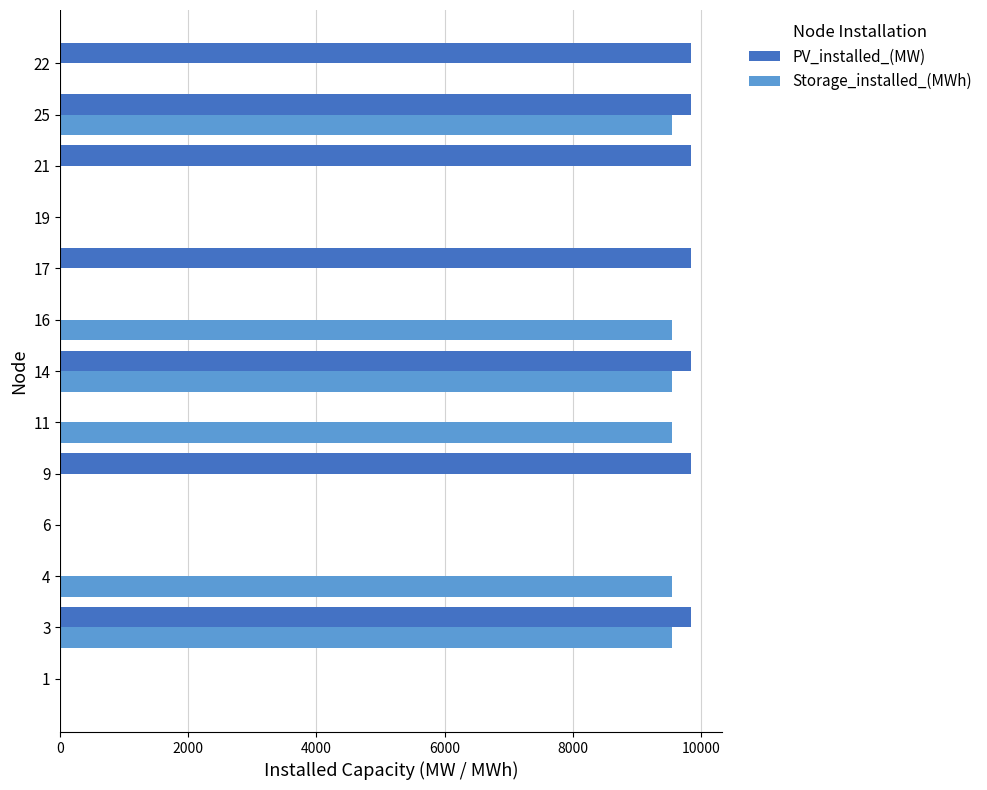

Which series has the largest total across all categories?

PV_installed_(MW)